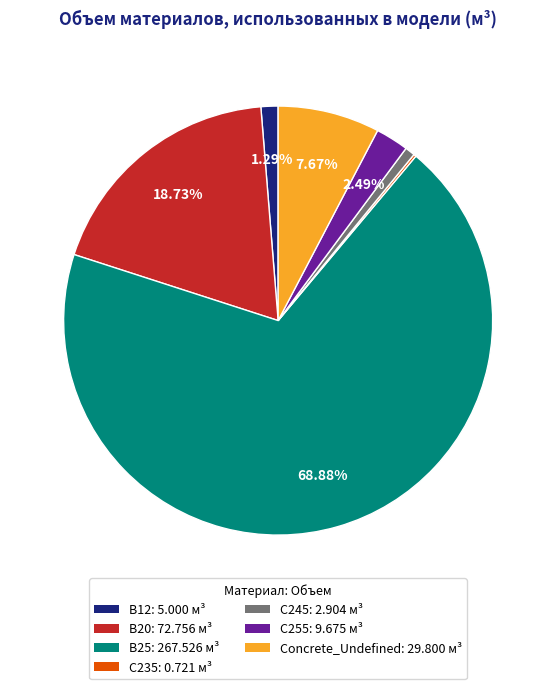

Which category has the biggest portion of the pie?

B25